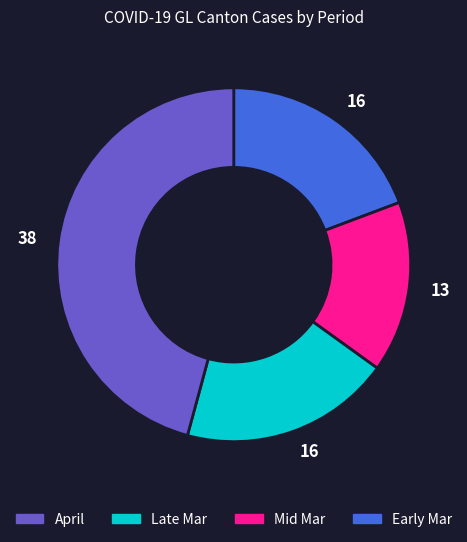

Is there any slice that represents more than half of the pie?

No